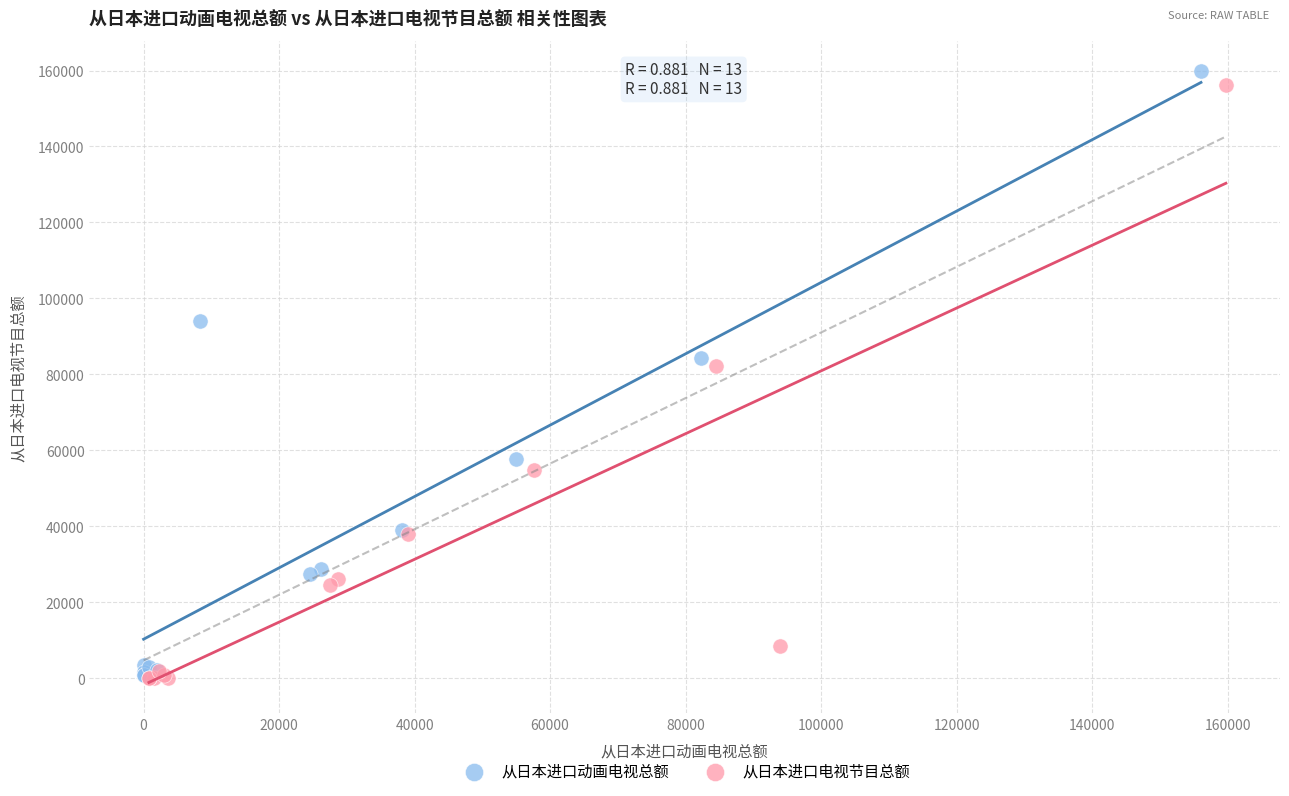

Which series contains the highest Y value?

从日本进口动画电视总额